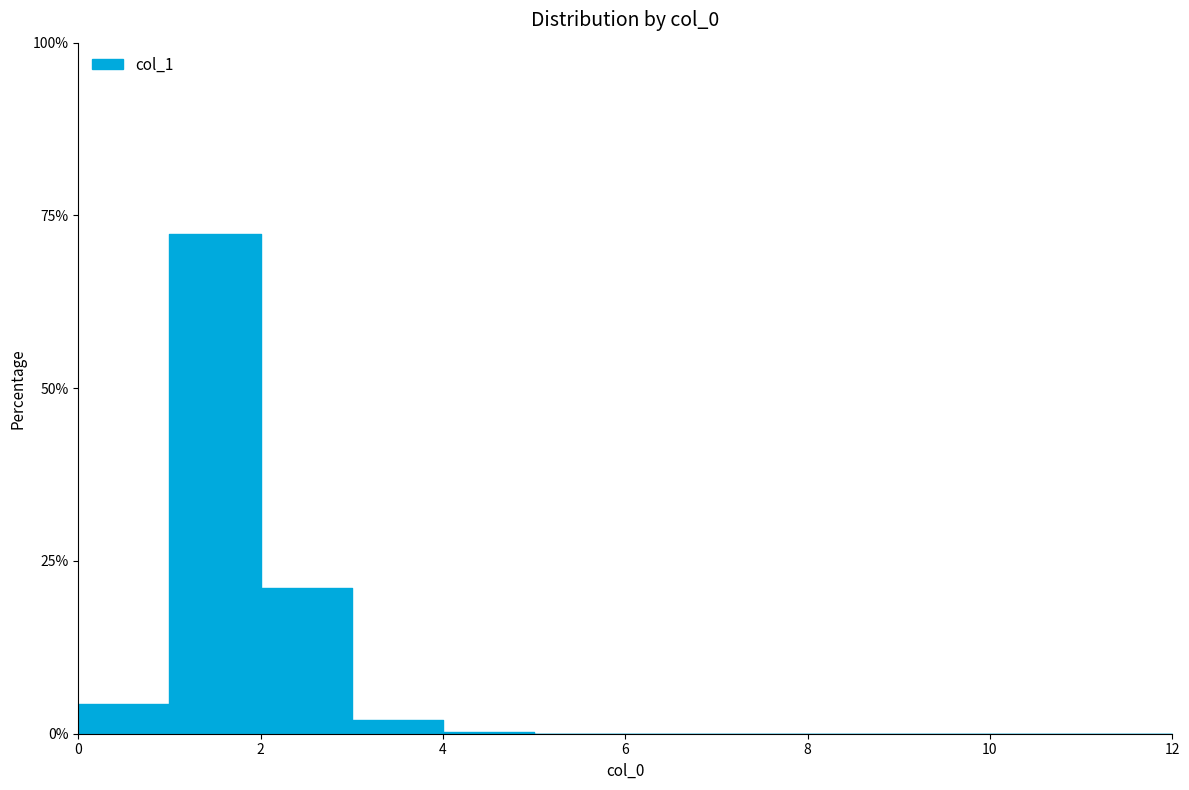

Reading left to right, extract all data points from this chart.

0=4.3	1=72.4	2=21.0	3=2.0	4=0.2	5=0.0	6=0.0	12=0.0